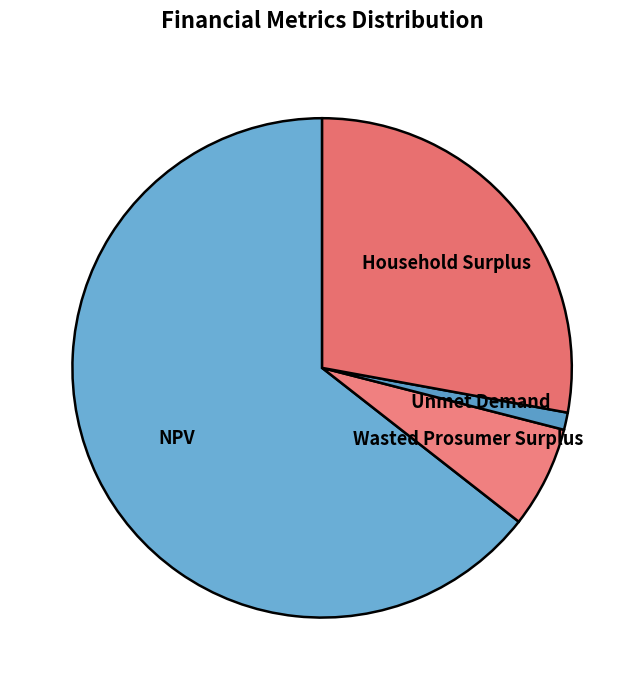

Is it true that Wasted Prosumer Surplus is 7% of the pie?

True